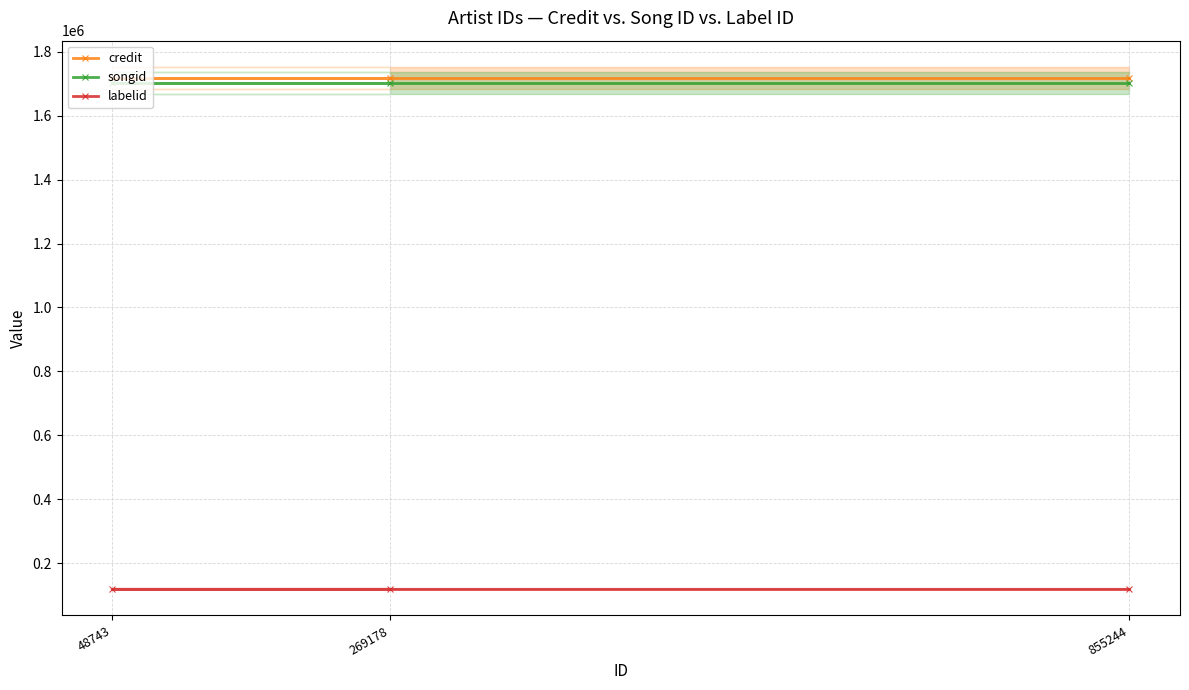

The songid series shows 2523646 at 269178. True or false?

False